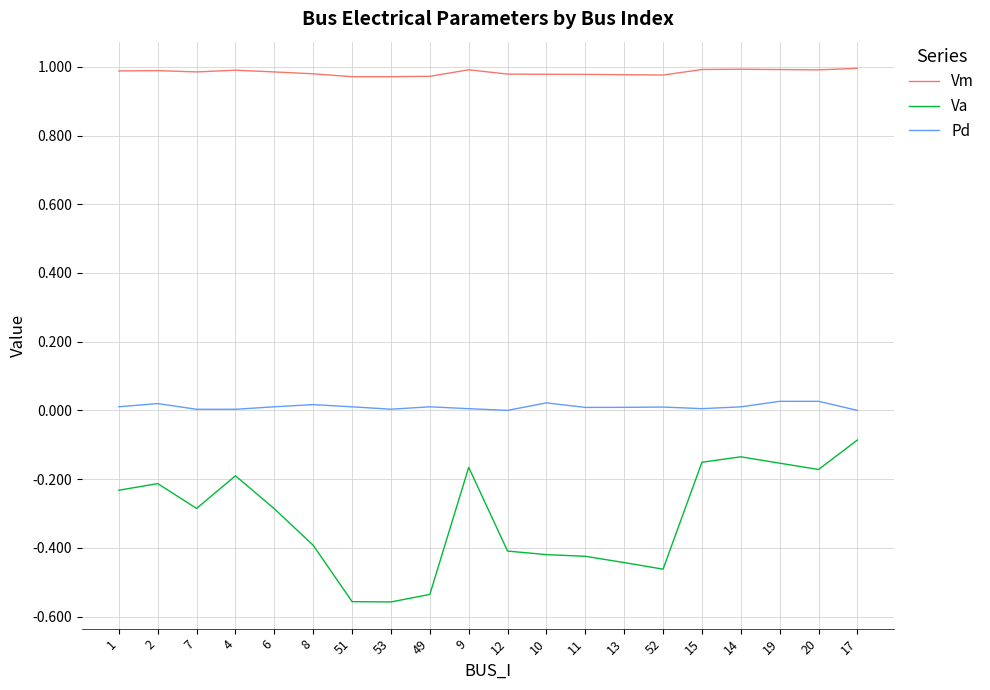

True or false: Vm and Pd cross at least once.

False